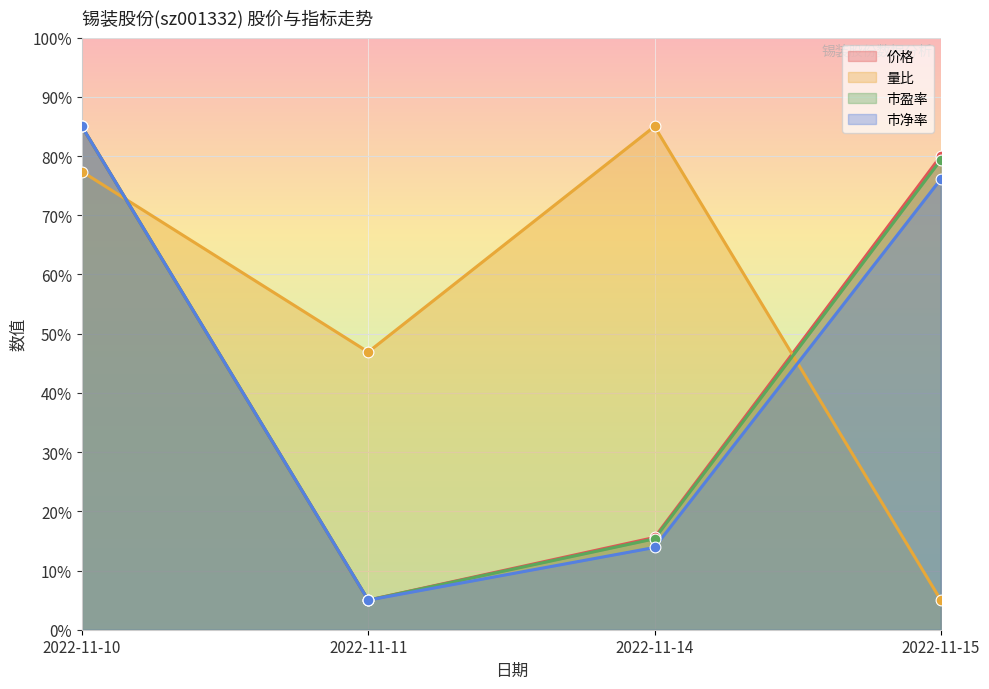

What are all the series names shown in the legend?

价格, 量比, 市盈率, 市净率